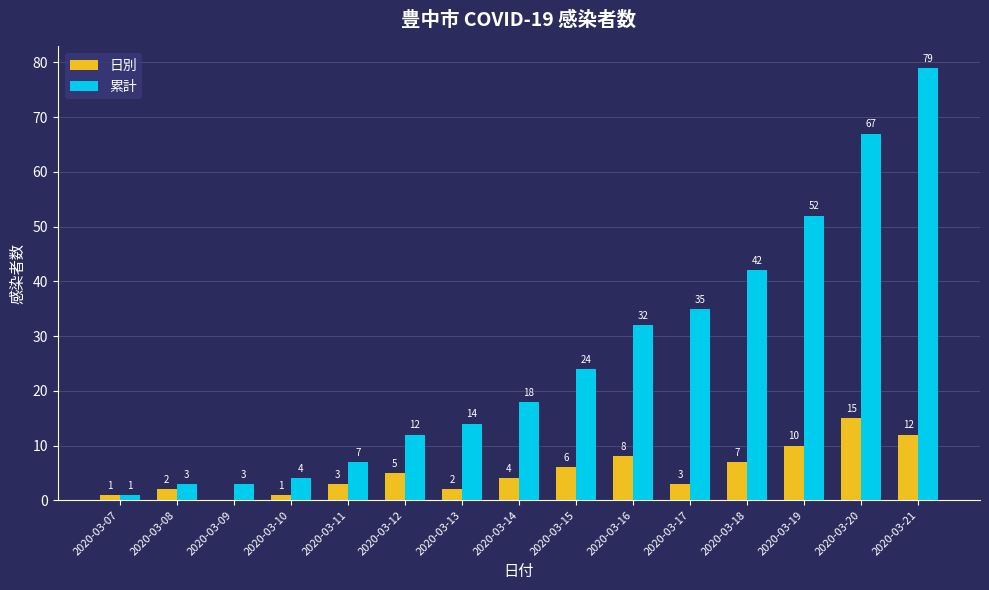

What is the sum of the 日別 values at 2020-03-21 and 2020-03-17?

15